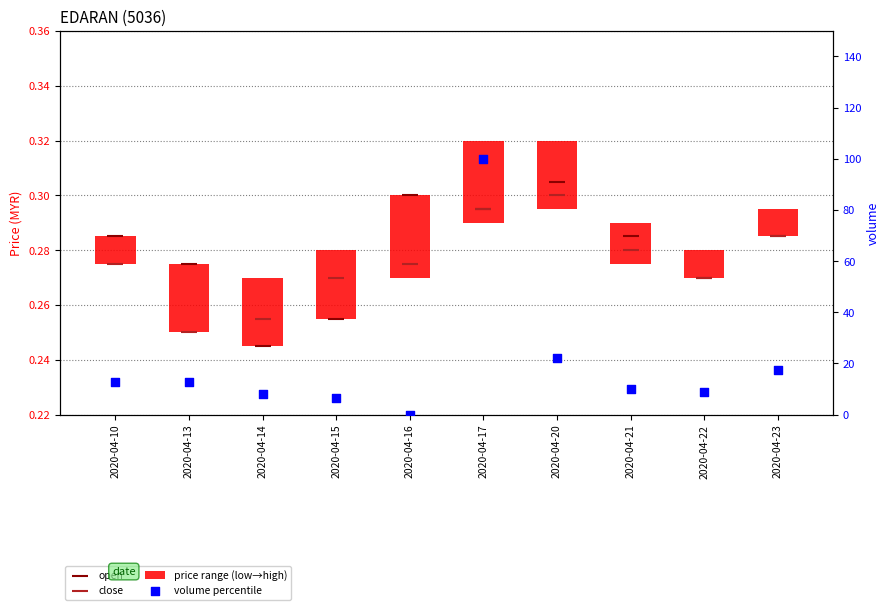

At how many categories does at least one series exceed 0?

10